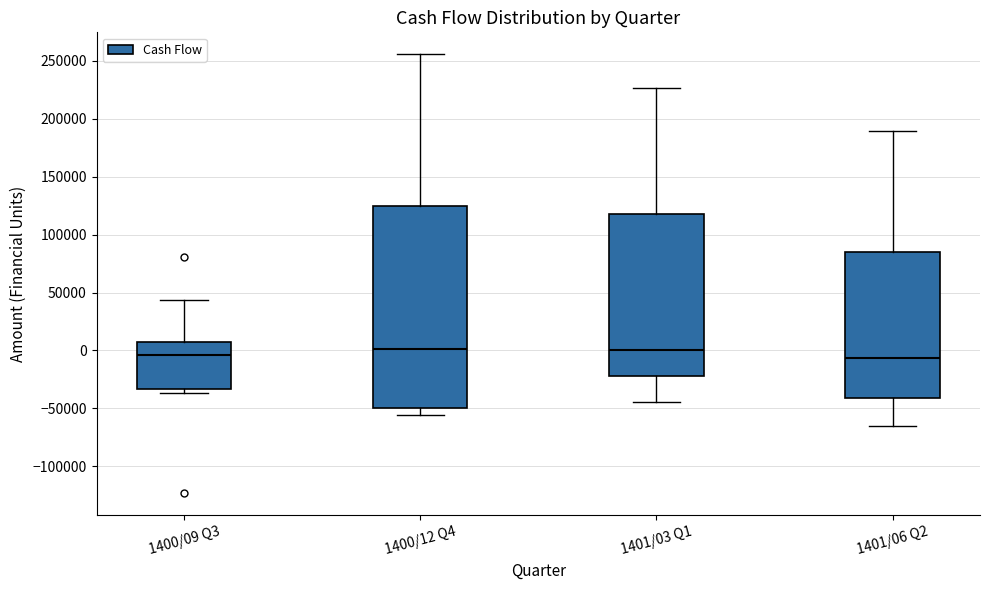

Reading left to right, read every box against the y-axis: the position of its median line, the range the box covers, and the ends of its whiskers. The values are not printed on the chart, so give them approximately, as read against the axis.

1400/09 Q3: median -5000, box -35000 to 5000, whiskers -35000 (just below the box's lower edge) to 45000
1400/12 Q4: median 0, box -50000 to 125000, whiskers -55000 to 255000
1401/03 Q1: median 0, box -20000 to 120000, whiskers -45000 to 225000
1401/06 Q2: median -5000, box -40000 to 85000, whiskers -65000 to 190000